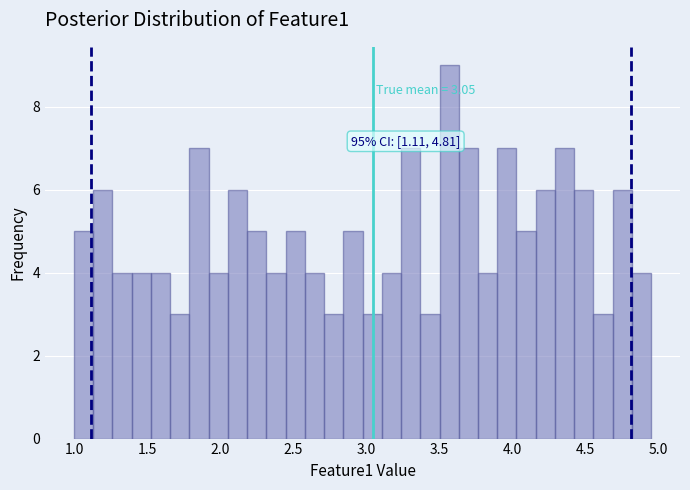

Around what value on the x-axis is the tallest bar? Give the approximate position of its centre, as read against the axis.

3.55